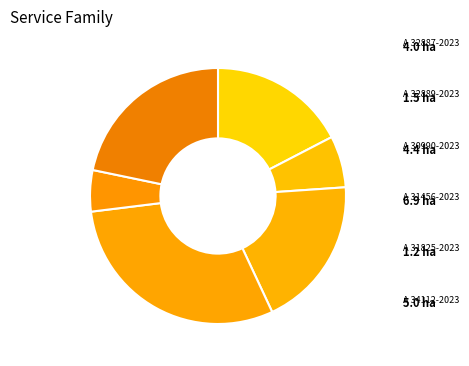

Count the number of slices in the pie.

6